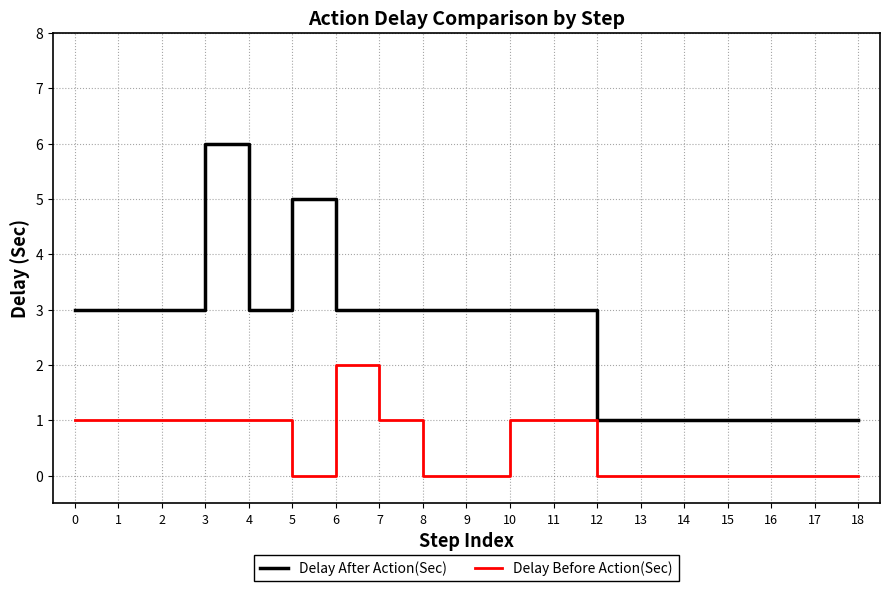

Which series has the widest spread of values?

Delay After Action(Sec)